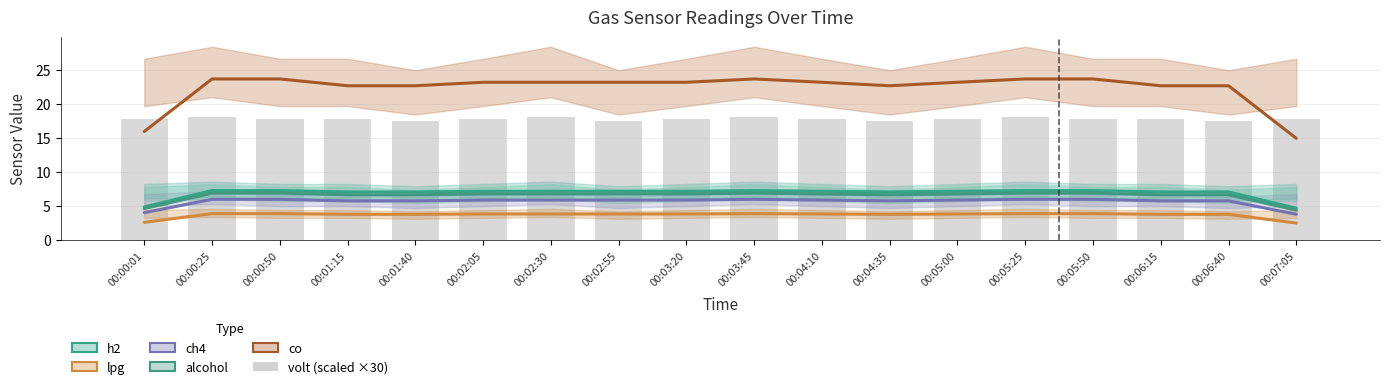

Is it true that alcohol equals 2.0 at 00:02:55?

False